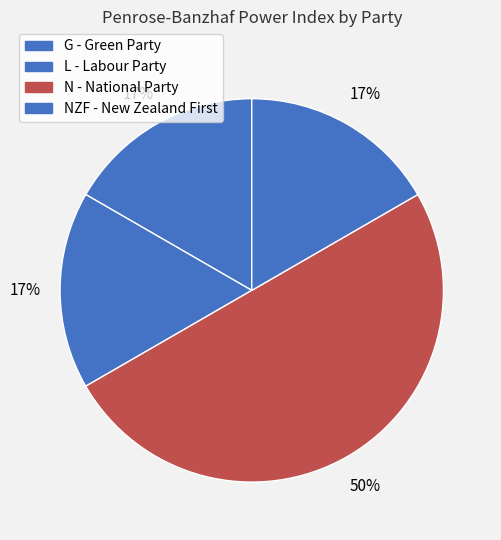

To the nearest percent, what is the difference between the largest and smallest slice percentages?

33%